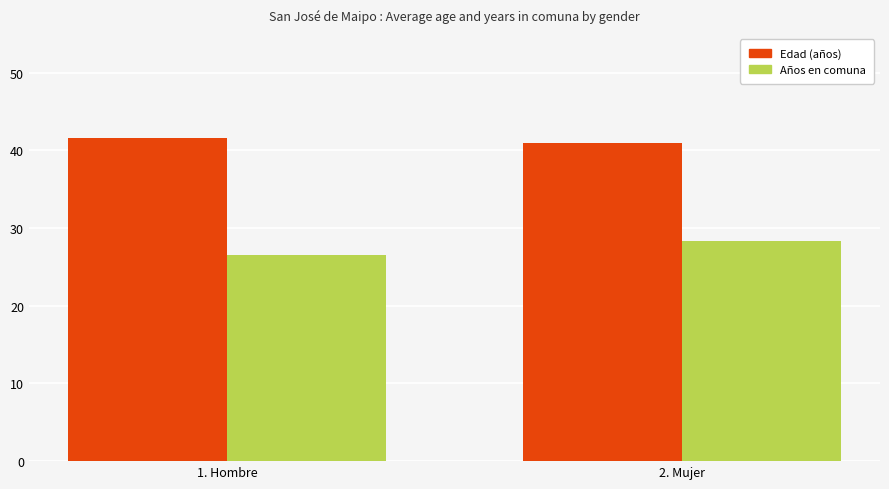

Count the Edad (años) values in the range 40 to 41.

1